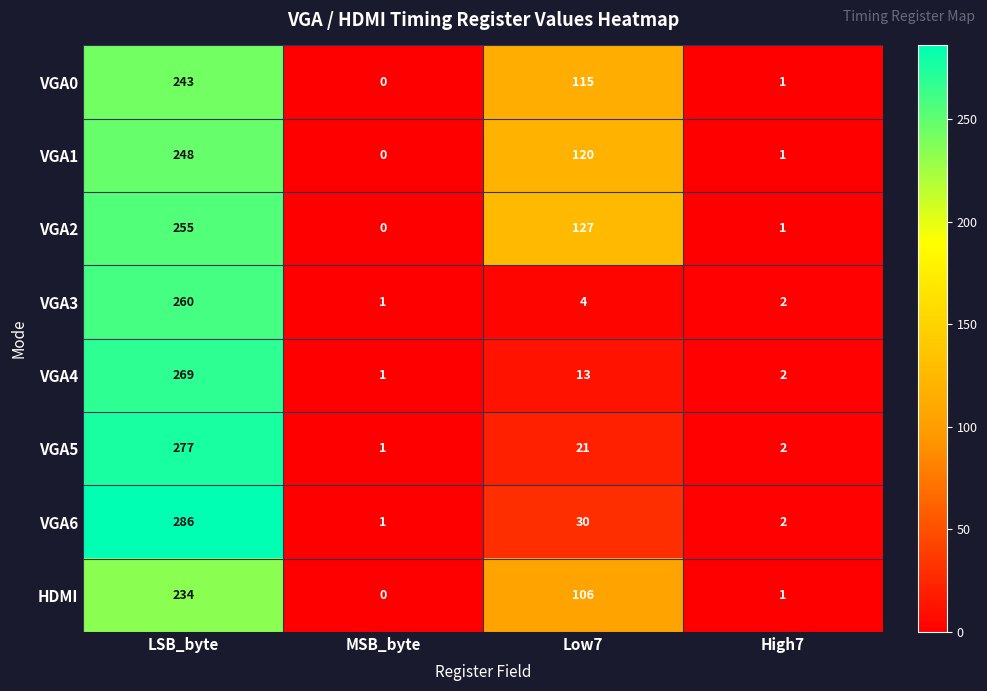

Is it true that VGA2 equals 255 at LSB_byte?

True